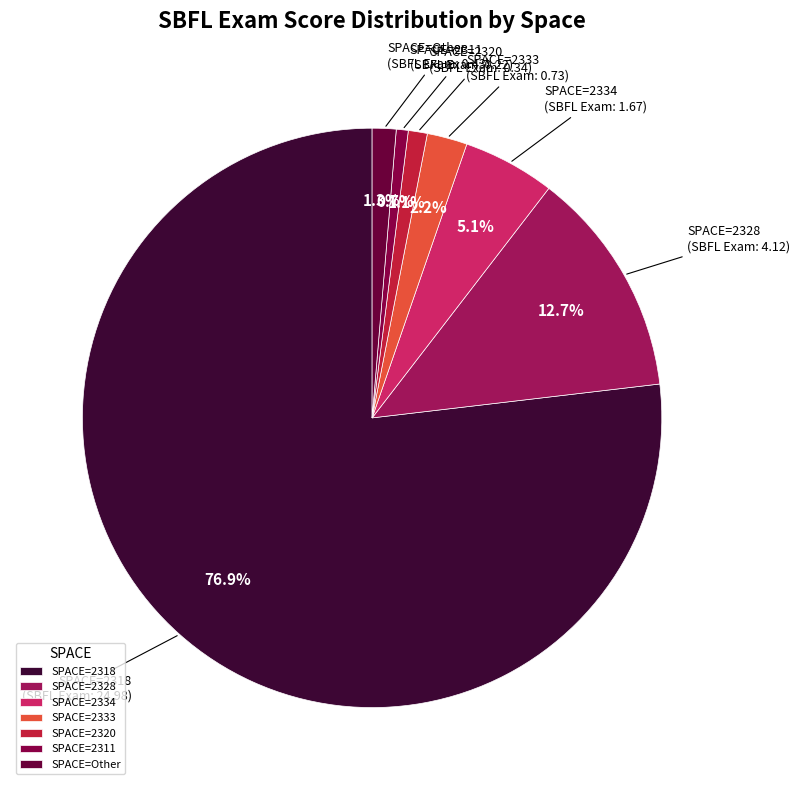

Which slice is the largest?

SPACE=2318